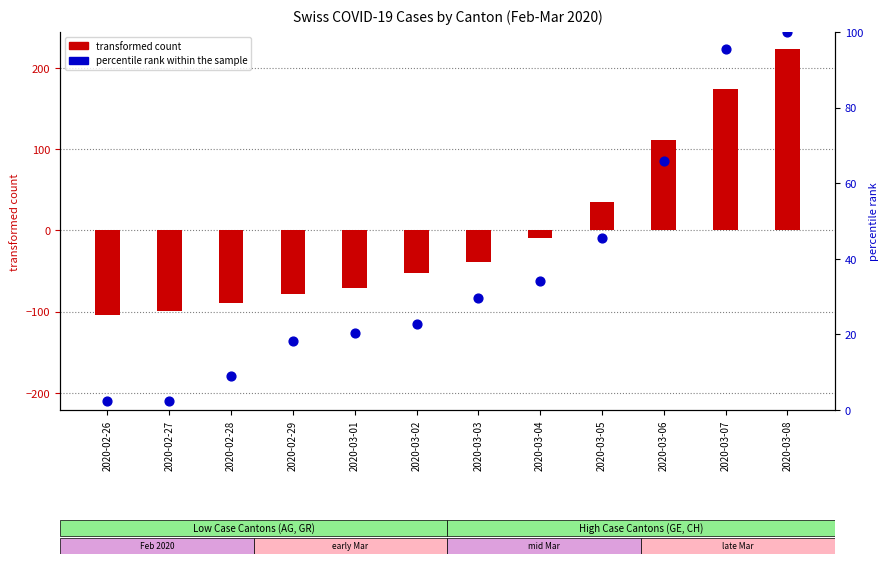

Which series reaches the maximum Y coordinate?

transformed count